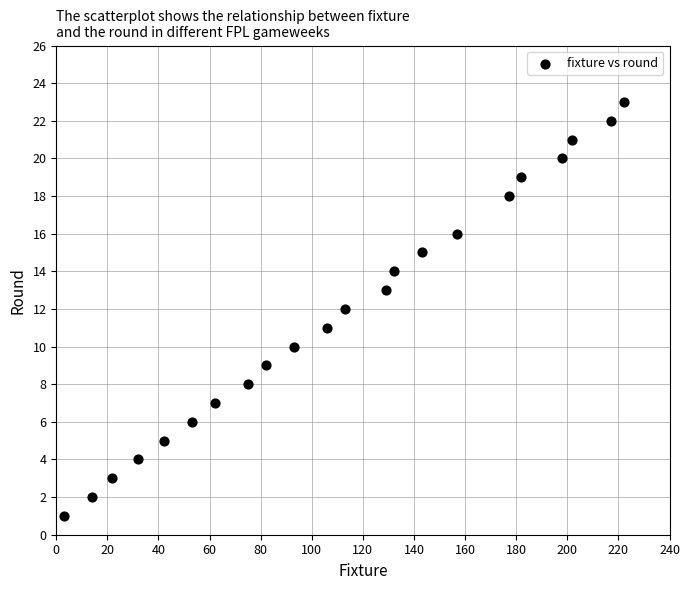

What is the range of X values (max minus min)?

219